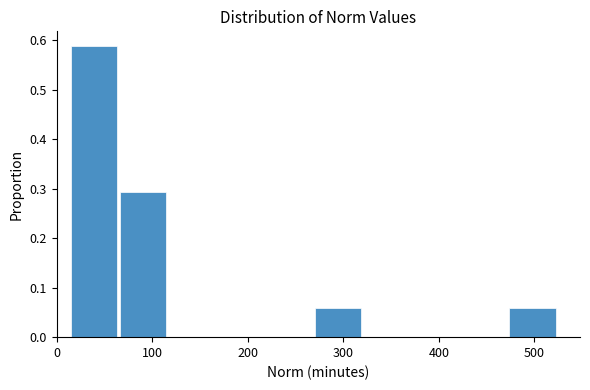

Which range on the x-axis has the tallest bar?

15 to 66